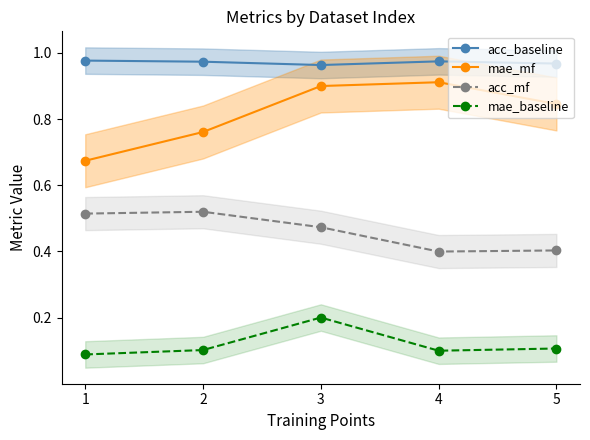

What is the value of the acc_mf point at the 1st from the left?

0.5